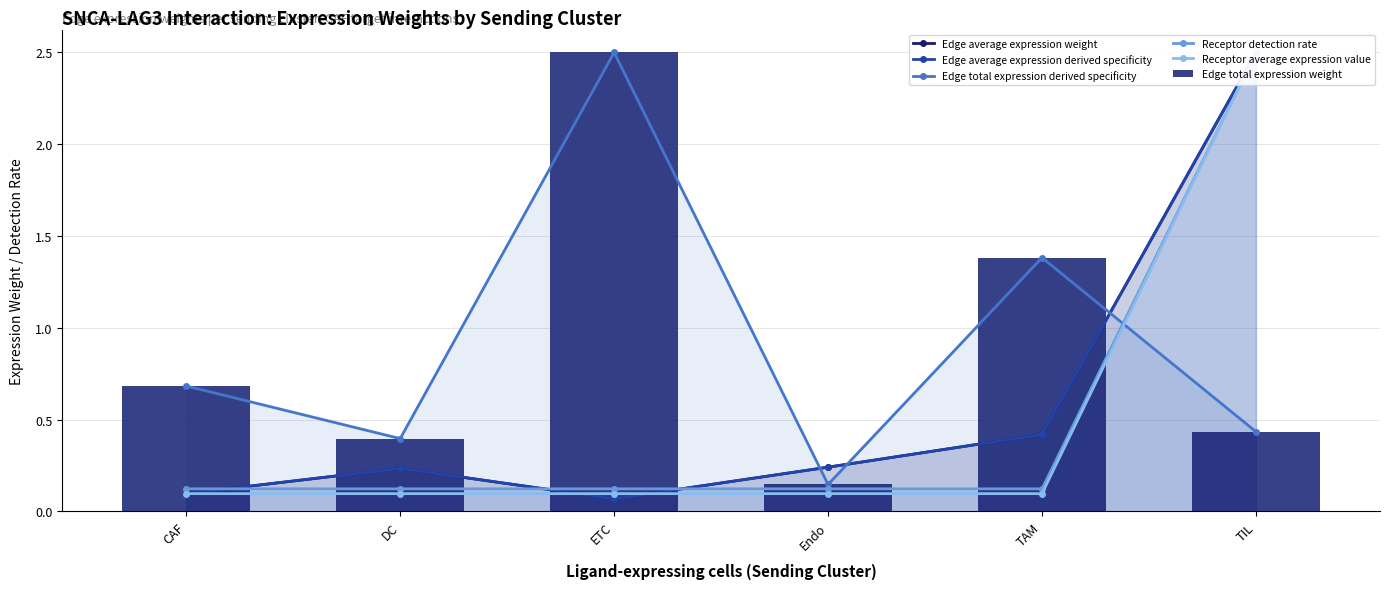

True or false: Receptor average expression value has a value of 0.1 at DC.

True